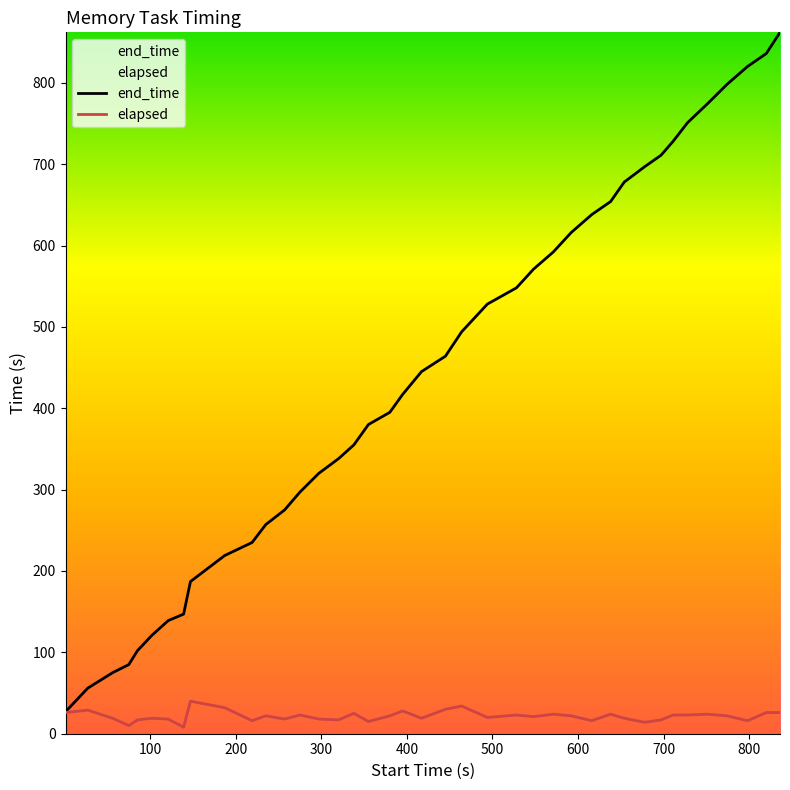

Which series has the largest range (max minus min)?

end_time